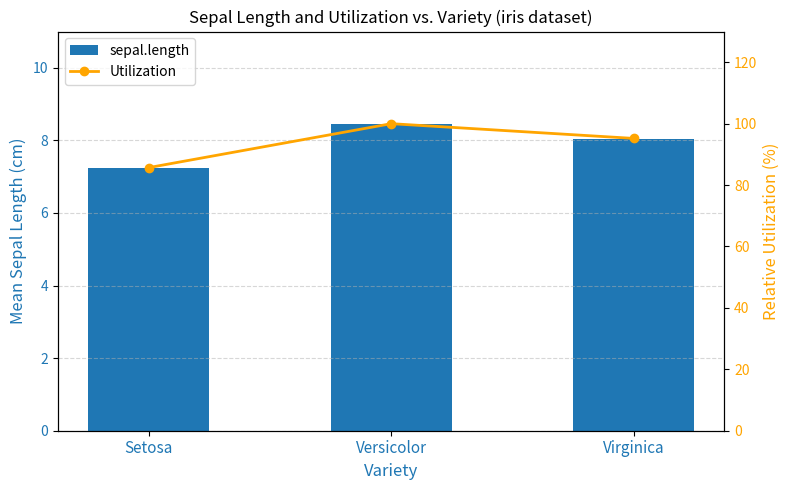

Between Versicolor and Virginica, which is larger?

Versicolor